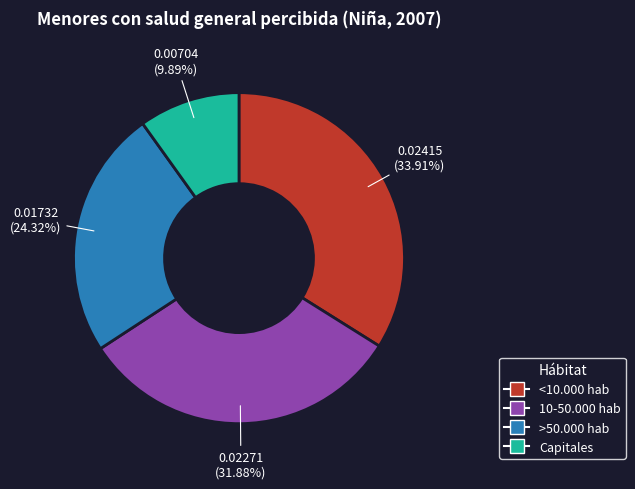

Which slice is the smallest?

Capitales